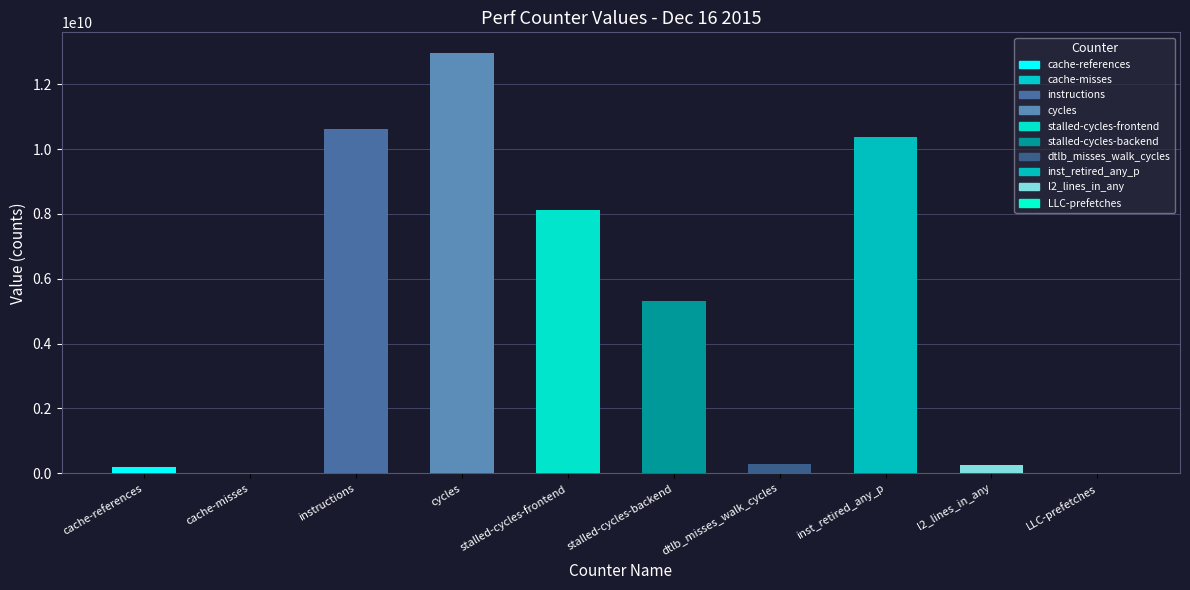

The value at stalled-cycles-backend is 5303830826. True or false?

True